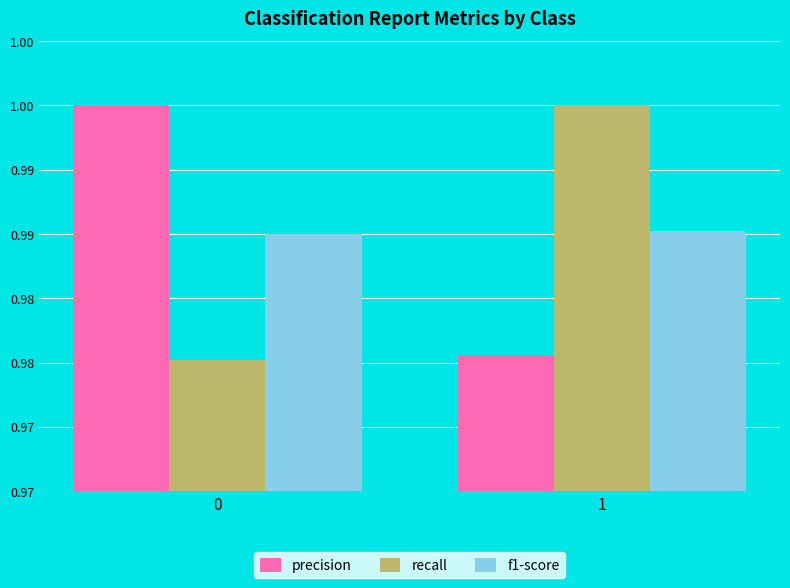

The precision series shows 0.5 at 0. True or false?

False